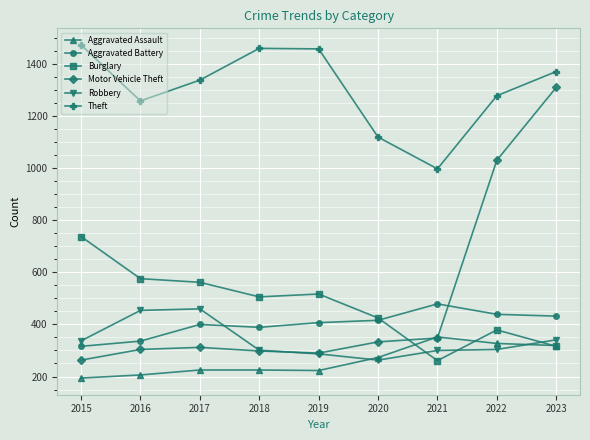

What is the maximum value shown in the chart?

1474